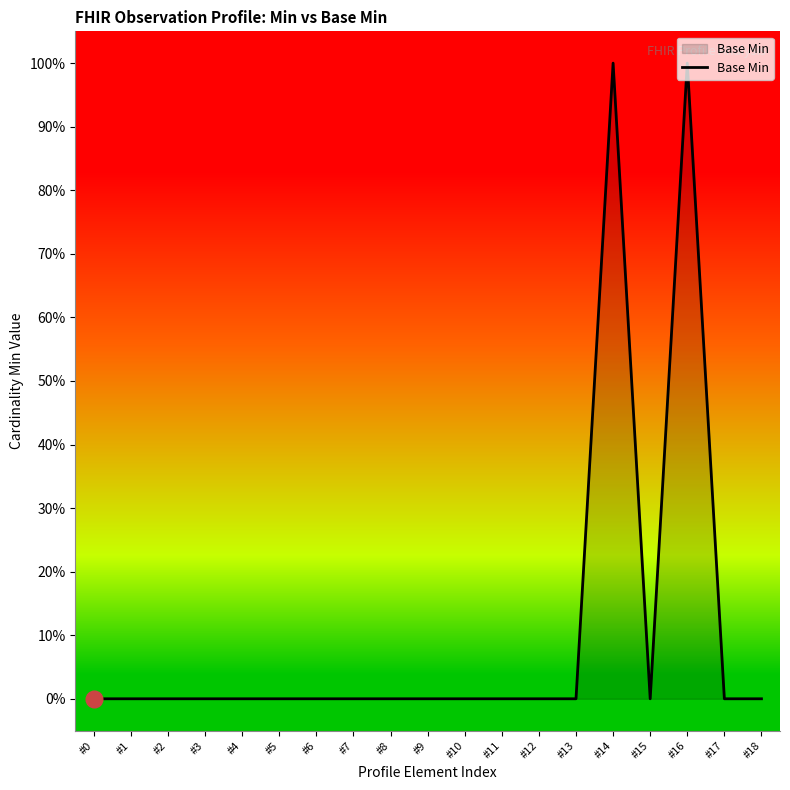

At which category does the chart reach its minimum across all series?

#0